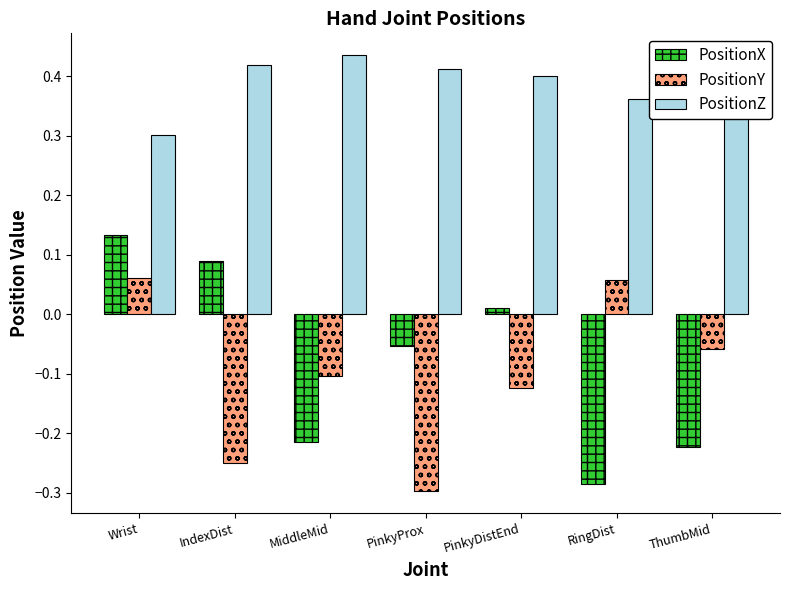

What is the spread (max minus min) of values at PinkyProx?

0.7